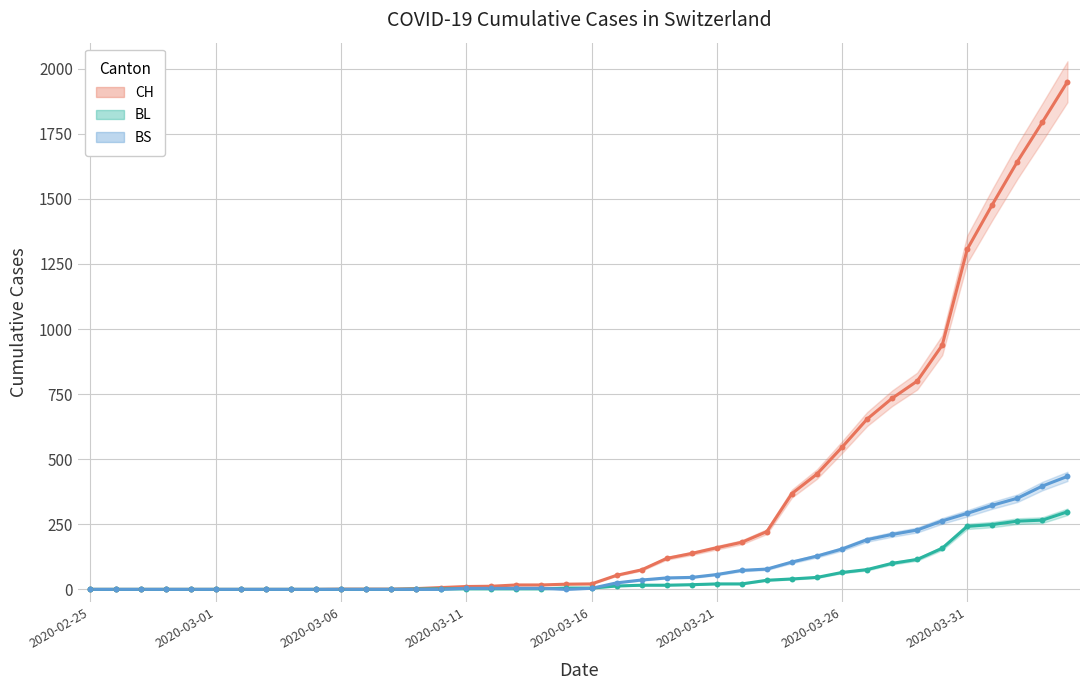

Is the value of CH at 35 greater than the value of BS at 39?

Yes